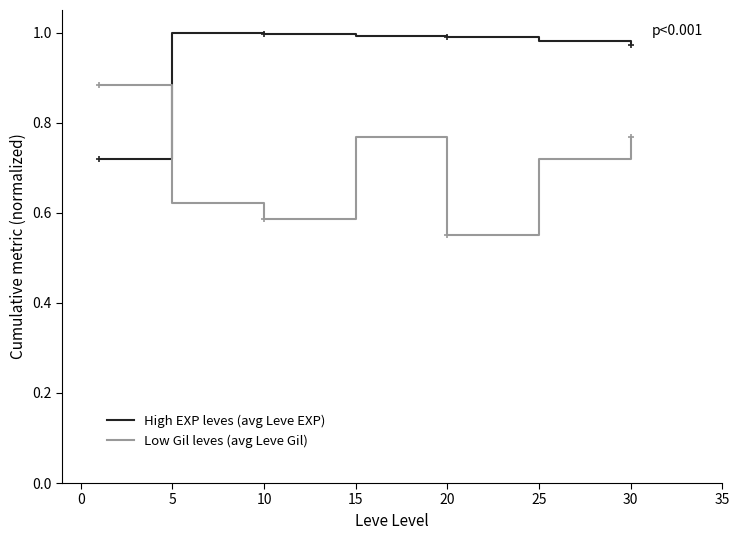

How many intersections are there between High EXP leves (avg Leve EXP) and Low Gil leves (avg Leve Gil)?

1